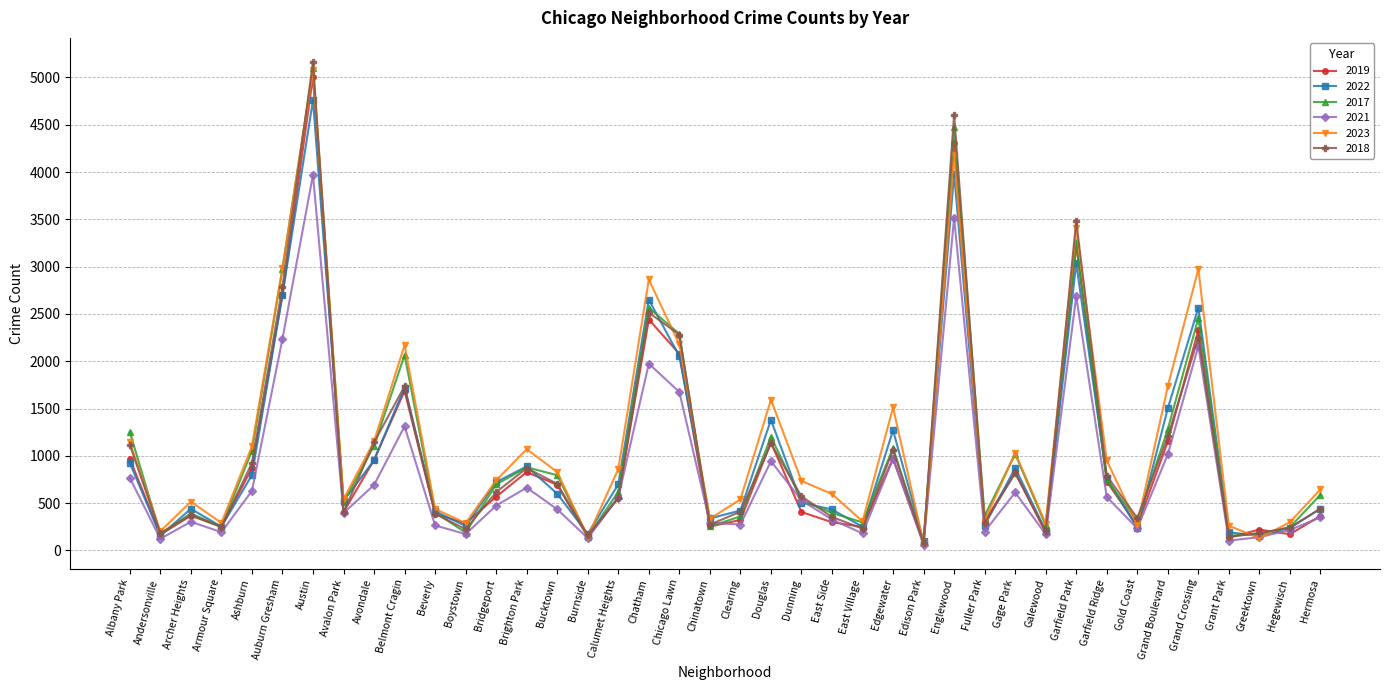

Where does the 2021 series first go above 474?

Albany Park